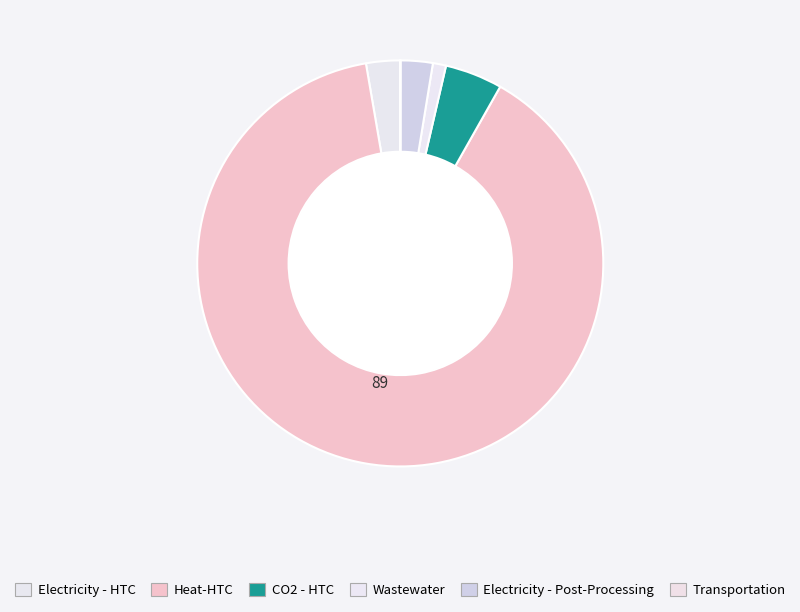

What portion of the pie excludes Electricity - Post-Processing?

97.4%